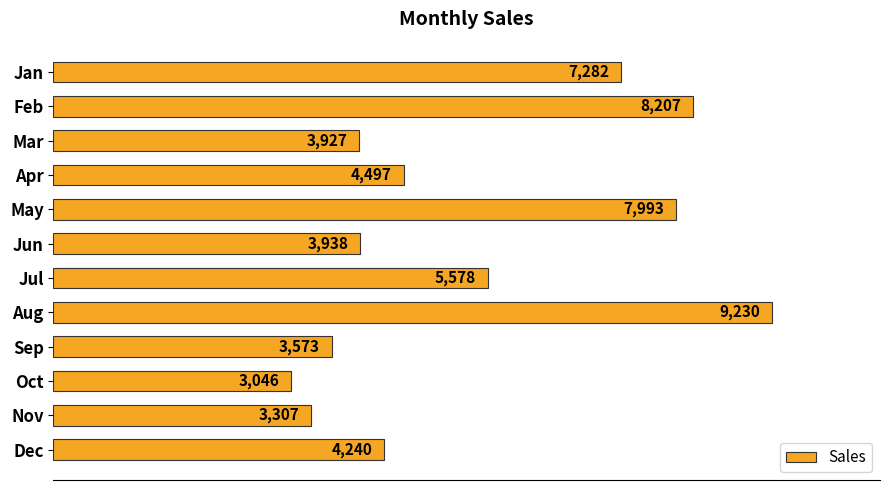

What is the ratio of the value at May to the value at Feb?

1.0